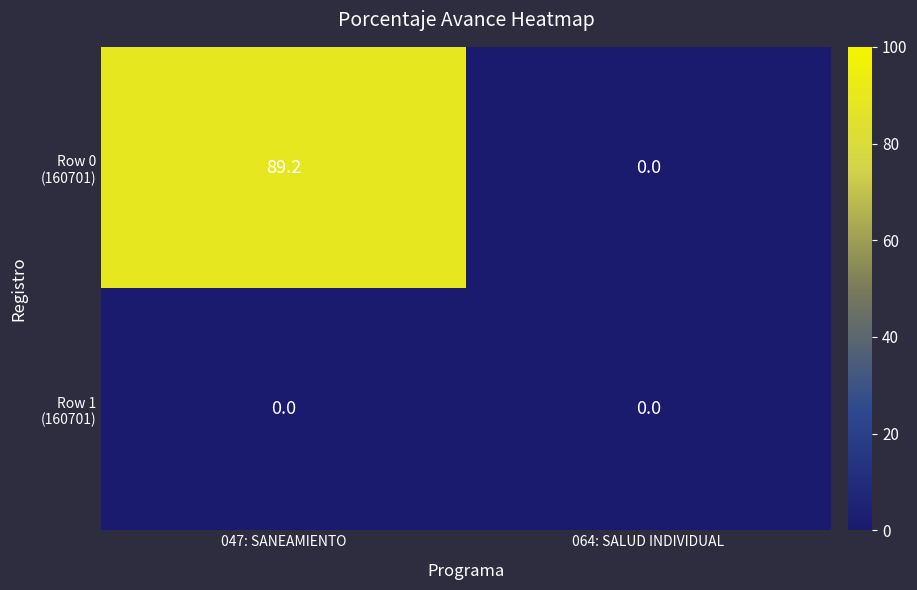

At which category is the sum across all series the highest?

047: SANEAMIENTO